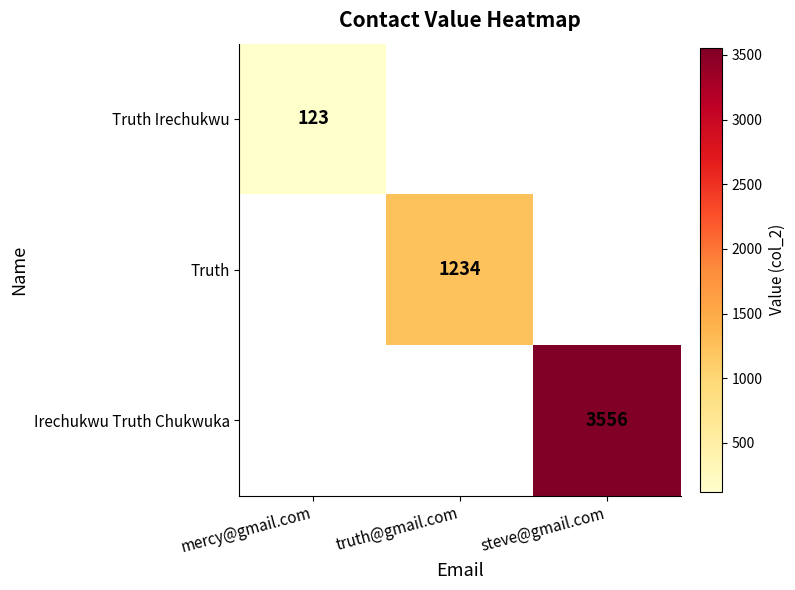

What is the greatest value displayed?

3556.0